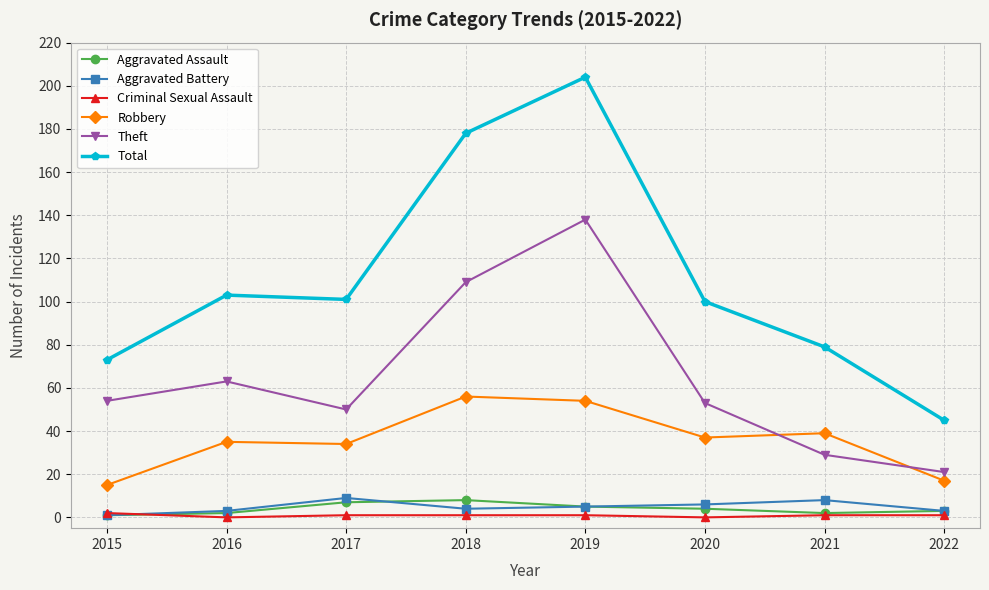

What is the maximum value shown in the chart?

204